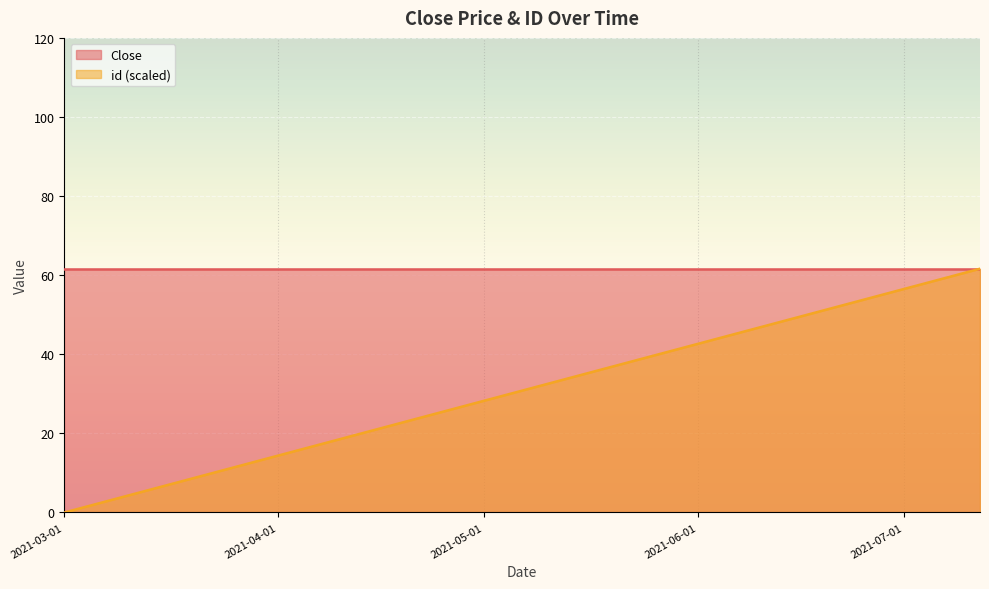

Which series has the largest range (max minus min)?

id (scaled)